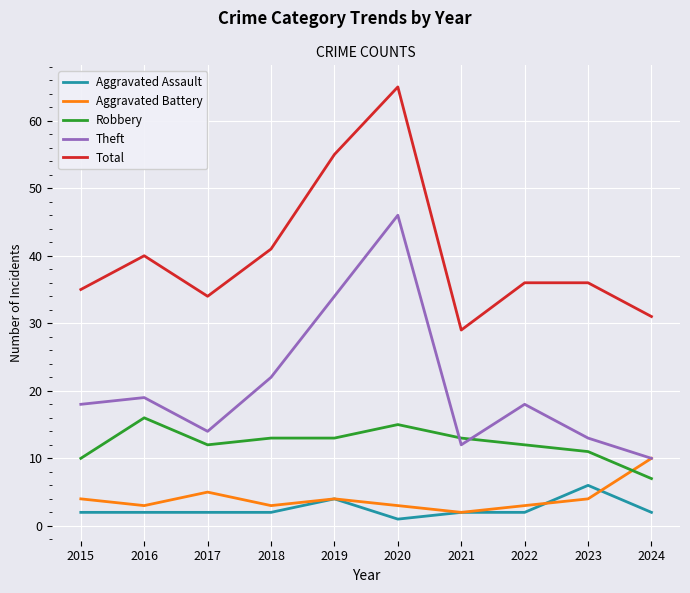

What is the sum of the Aggravated Assault values at 2016 and 2020?

3